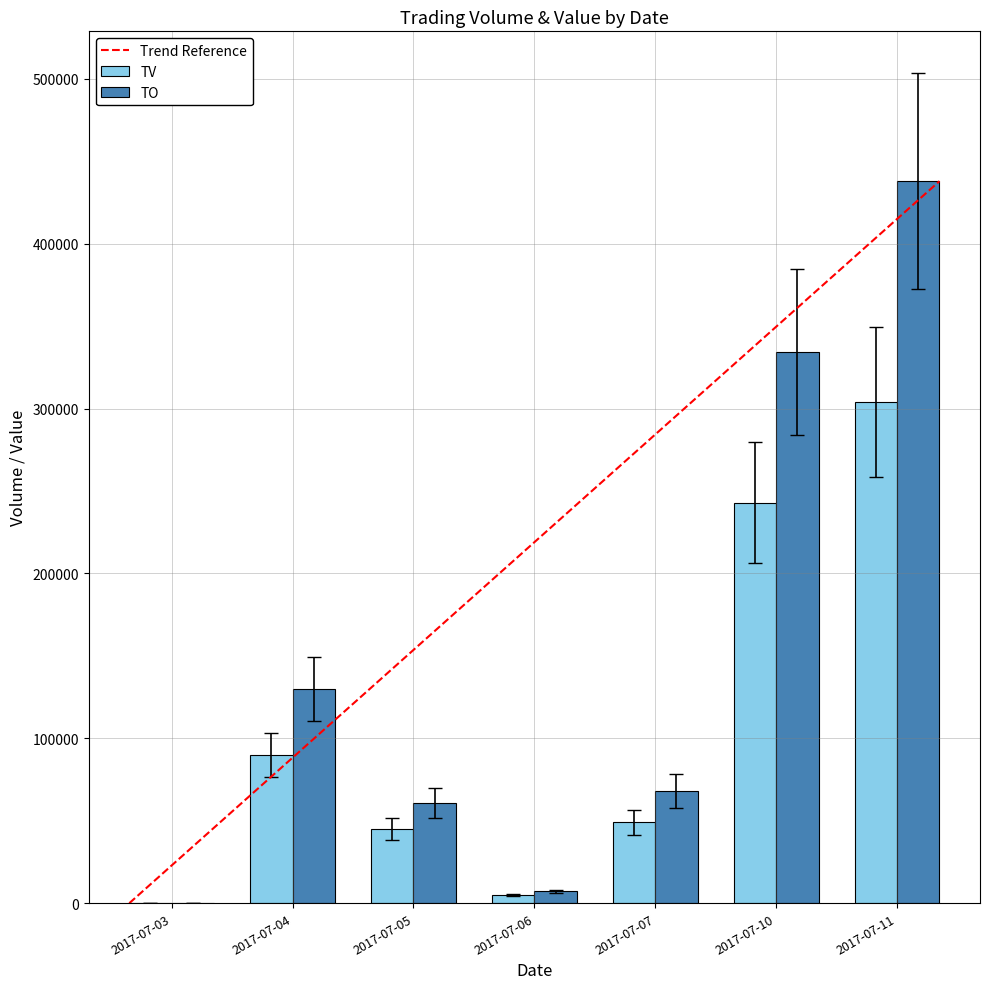

Reading left to right, transcribe all the data shown in this chart.

TV: 2017-07-03=0	2017-07-04=90000	2017-07-05=45000	2017-07-06=5000	2017-07-07=49000	2017-07-10=243000	2017-07-11=304000
TO: 2017-07-03=0	2017-07-04=129700	2017-07-05=60800	2017-07-06=7150	2017-07-07=68230	2017-07-10=334290	2017-07-11=437880